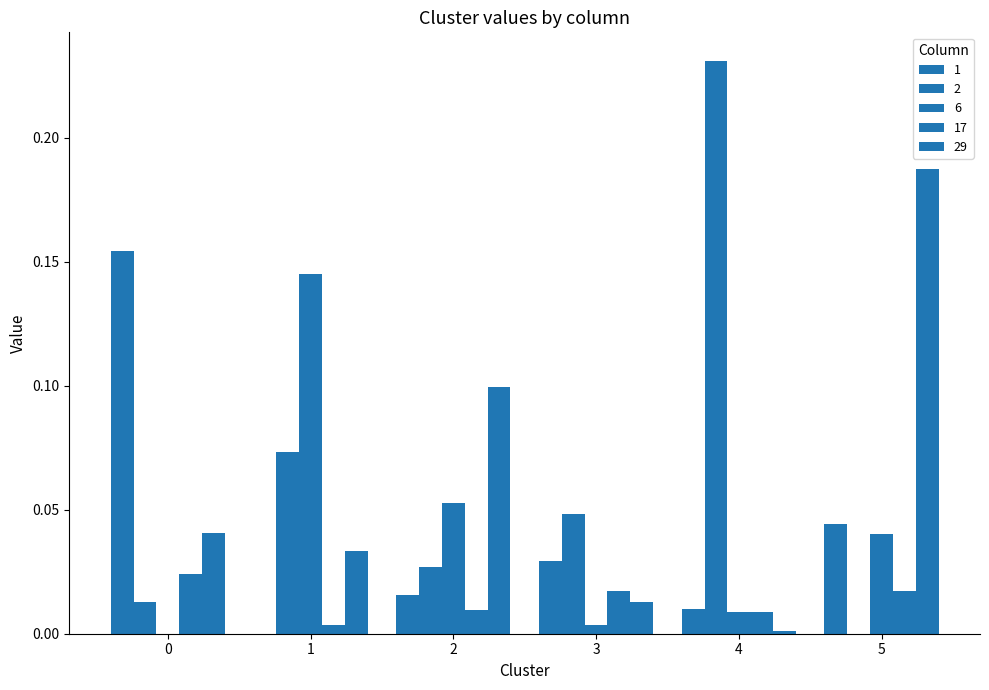

How many data points does each series have?

6